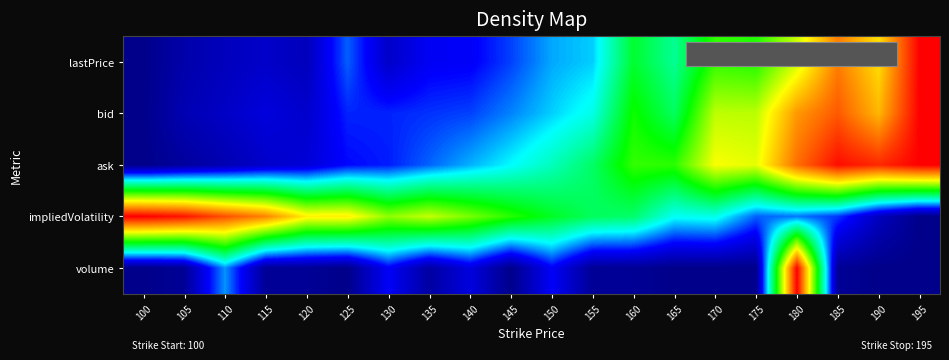

How many series are shown in this chart?

5